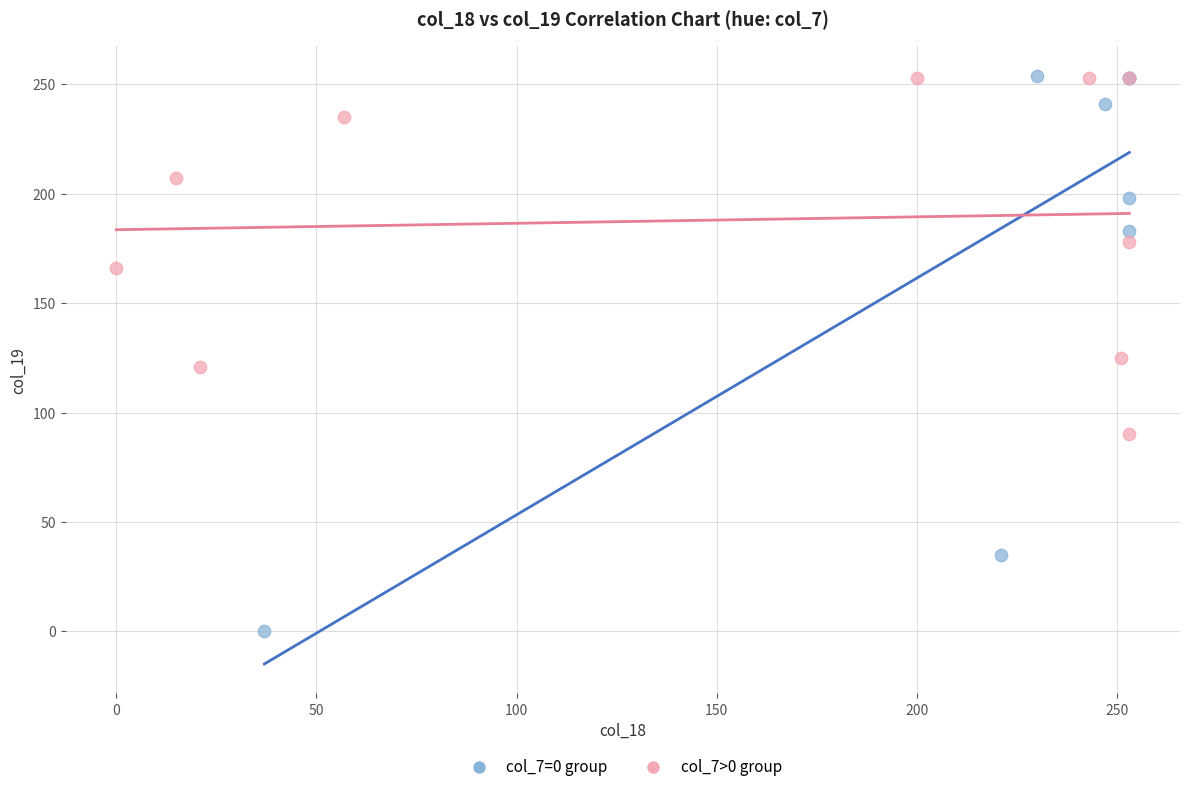

Which series has the largest Y range (max minus min)?

col_7=0 group